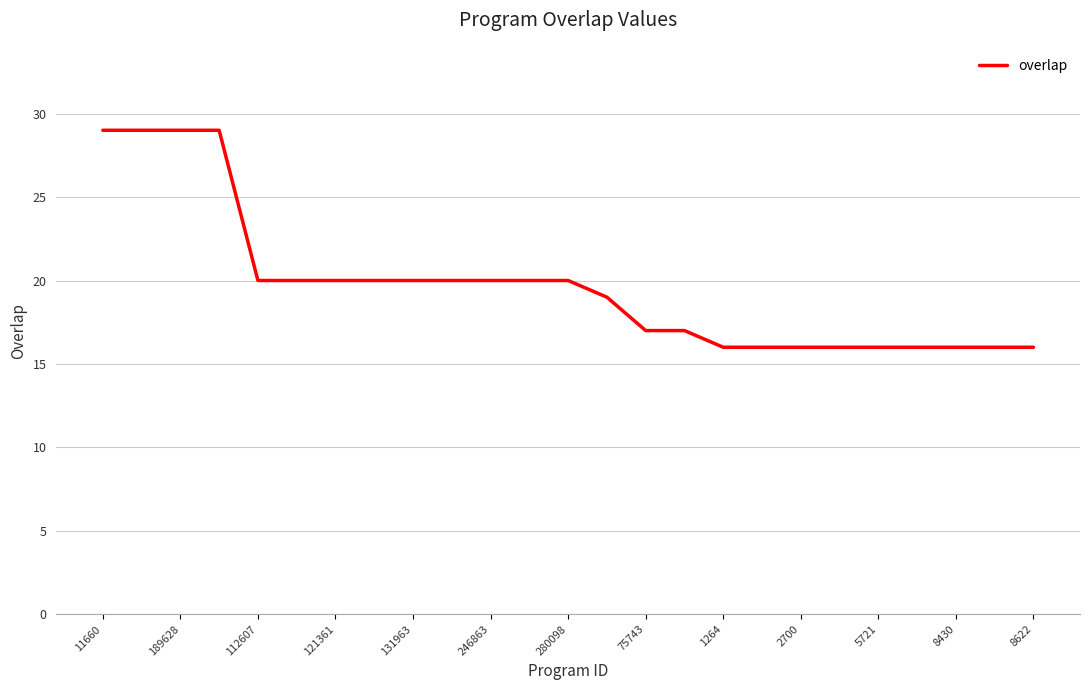

What is the difference between the maximum and minimum values?

13